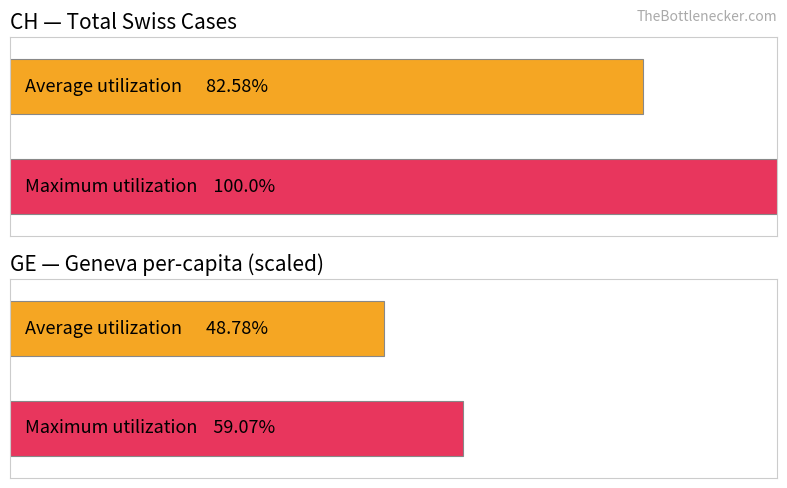

Is it true that Maximum utilization equals 3 at GE?

False